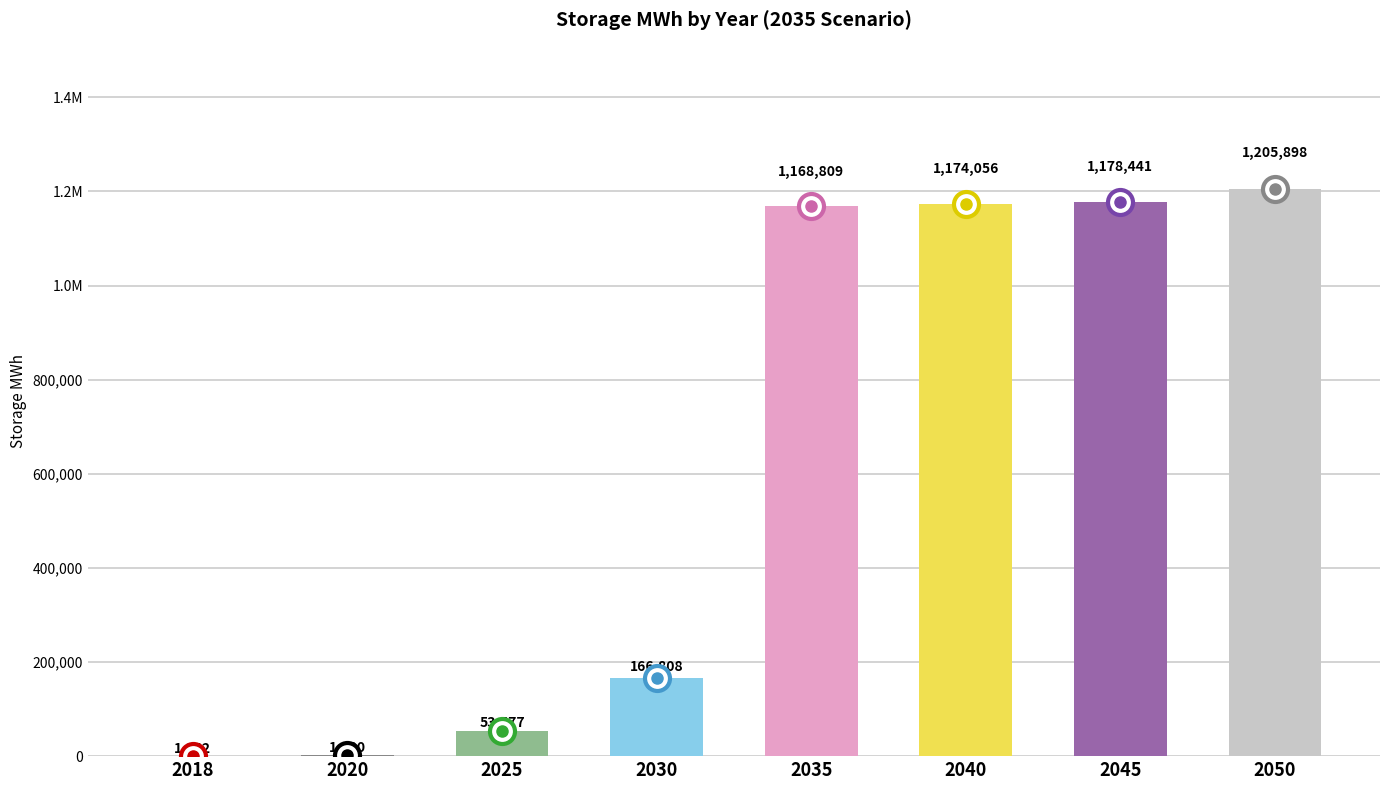

Are the bars horizontal?

No